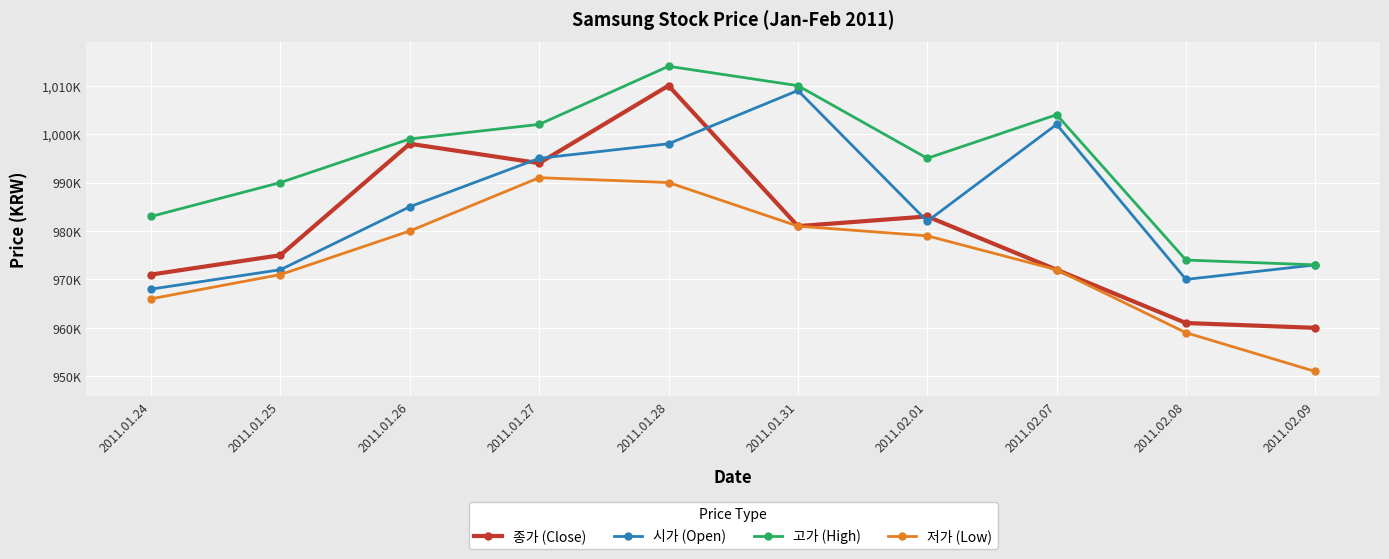

What are all the series names shown in the legend?

종가 (Close), 시가 (Open), 고가 (High), 저가 (Low)